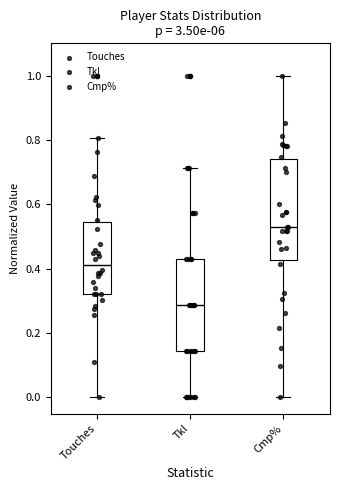

Reading left to right, transcribe this box plot: for each box, give where its median line is, the range the box spans, and where its two whiskers end, as read against the y-axis. The values are not printed on the chart, so give them approximately, as read against the axis.

Touches: median 0.42, box 0.32 to 0.54, whiskers 0.00 to 0.80
Tkl: median 0.28, box 0.14 to 0.42, whiskers 0.00 to 0.72
Cmp%: median 0.52, box 0.42 to 0.74, whiskers 0.00 to 1.00